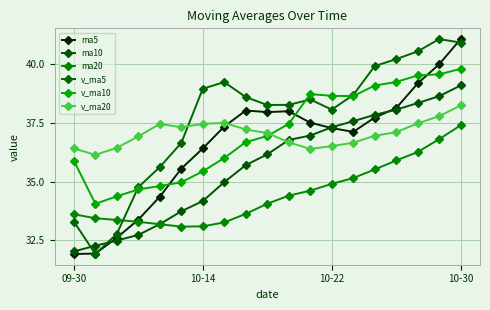

At which label is v_ma10 closest to 36?

7